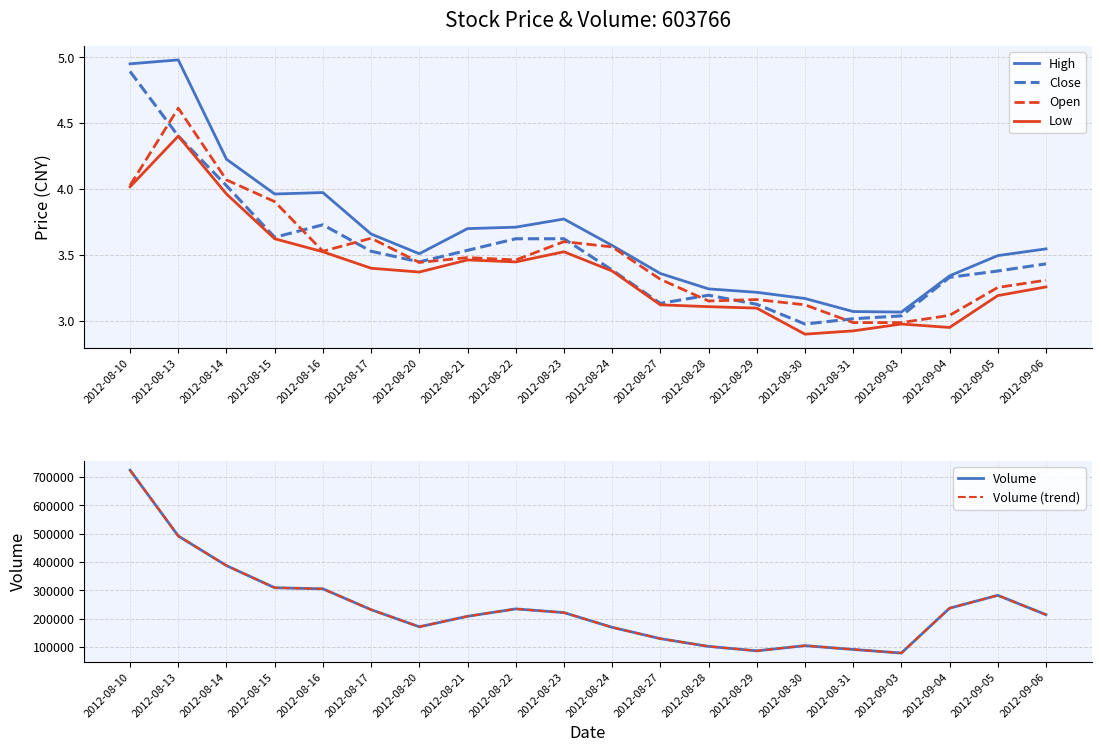

At how many categories does at least one series exceed 533353?

1